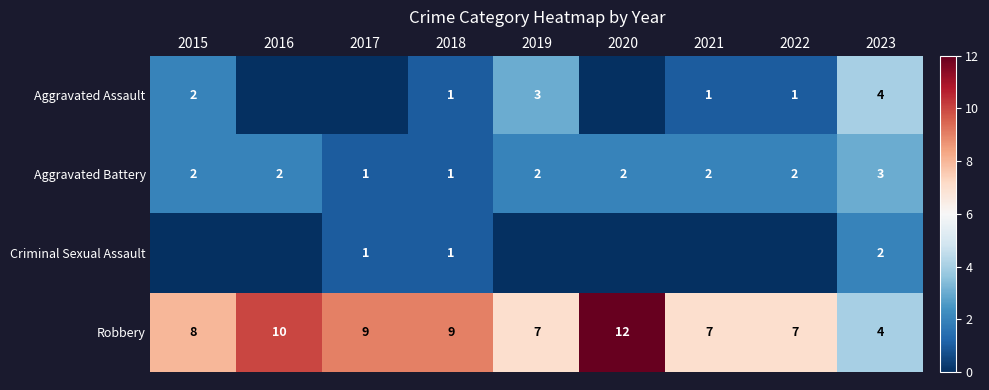

At which label does Robbery reach its peak?

2020